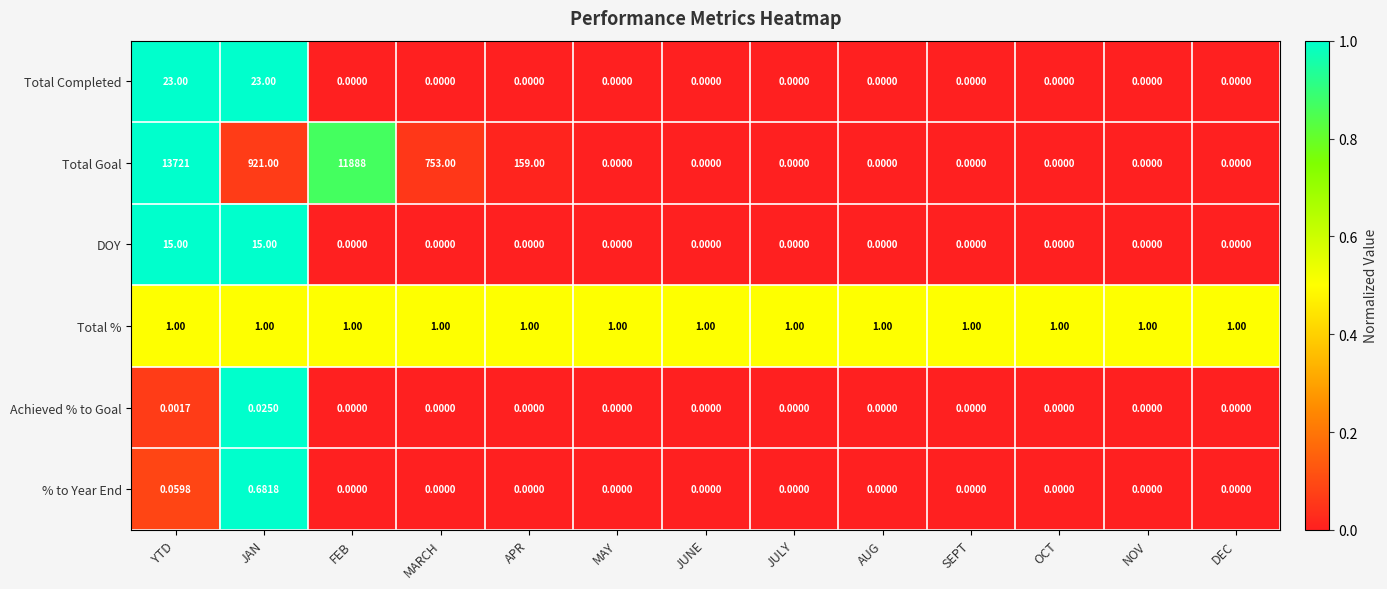

Which series has the widest spread of values?

Total Goal